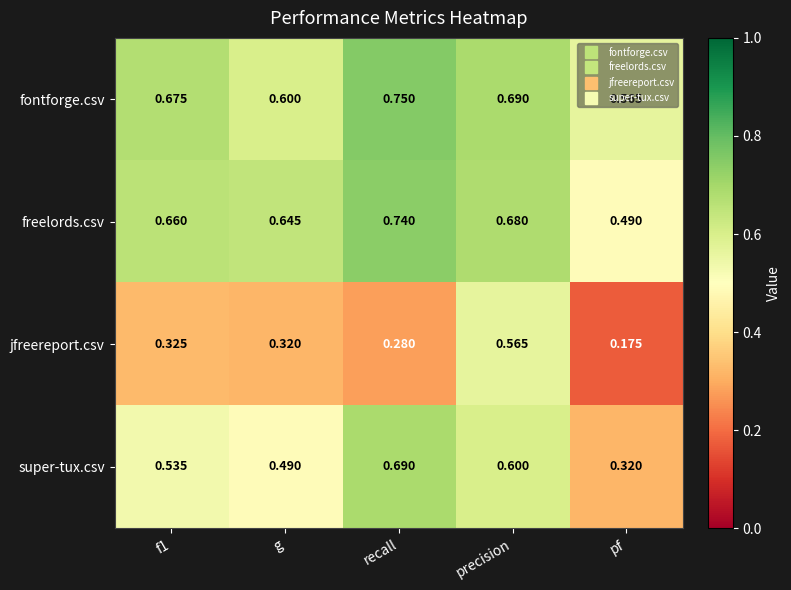

How many series are shown in this chart?

4